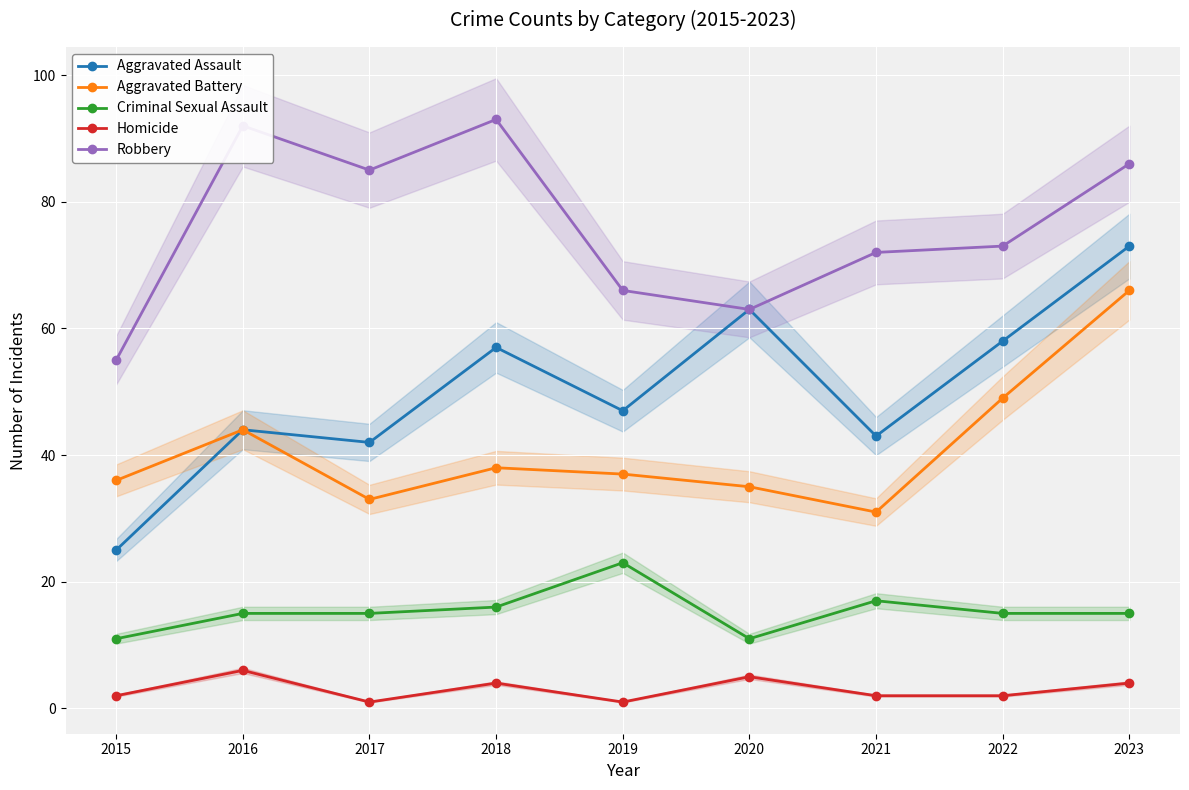

What are all the series names shown in the legend?

Aggravated Assault, Aggravated Battery, Criminal Sexual Assault, Homicide, Robbery